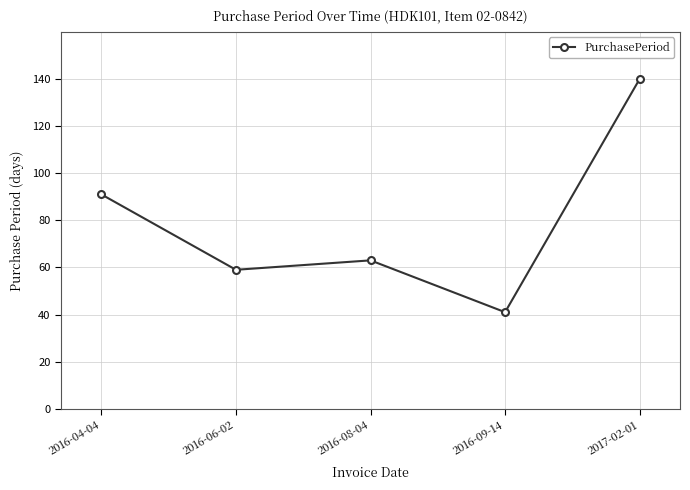

What is the label of the 1st point from the left?

2016-04-04